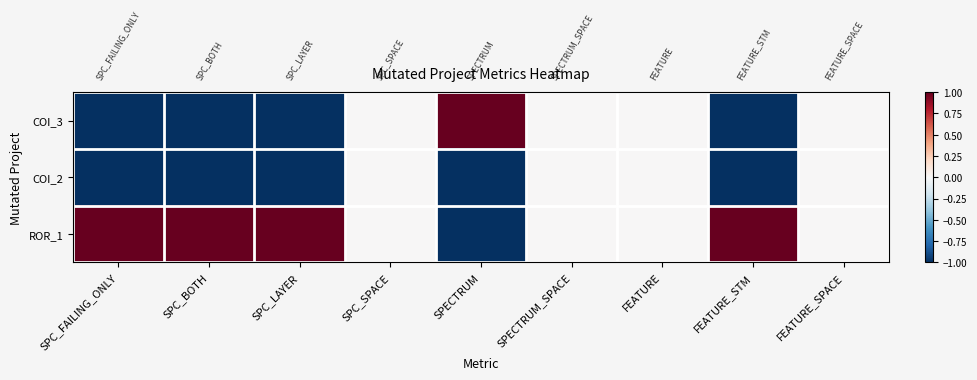

At FEATURE, list the series in order from smallest to largest.

COI_3, COI_2, ROR_1